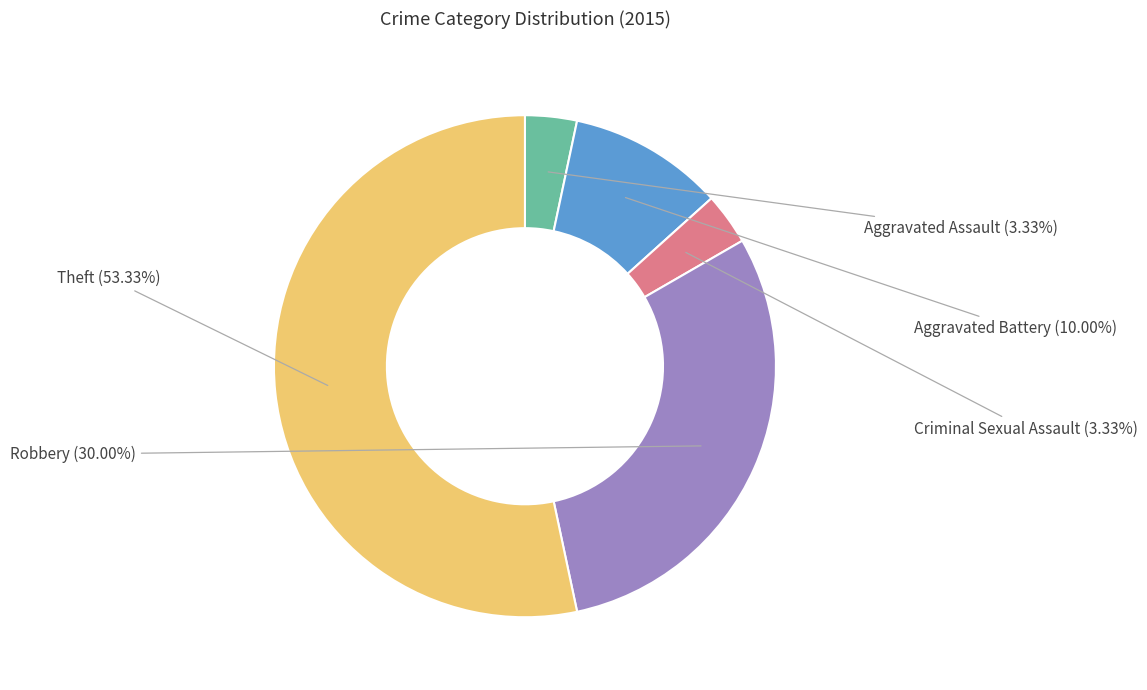

Does any single category account for the majority?

Yes